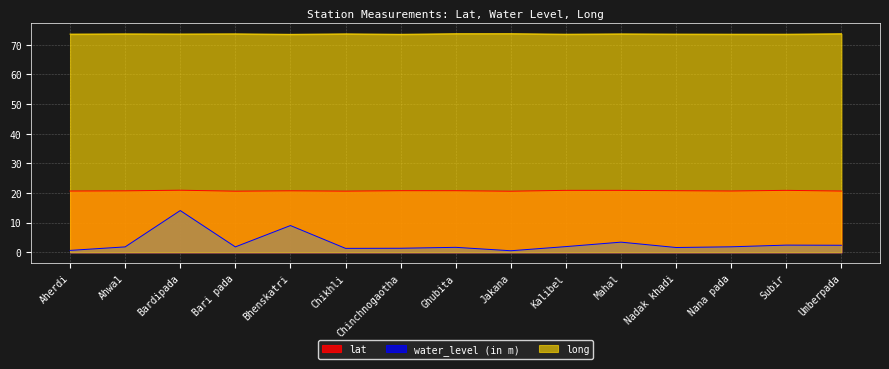

What is the difference between the maximum and minimum values in the long series?

0.2